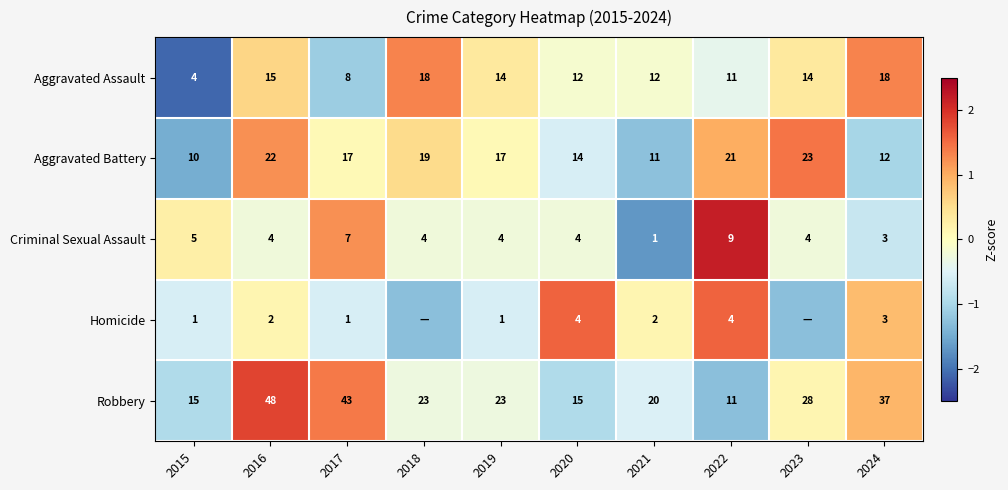

How many series are shown in this chart?

5